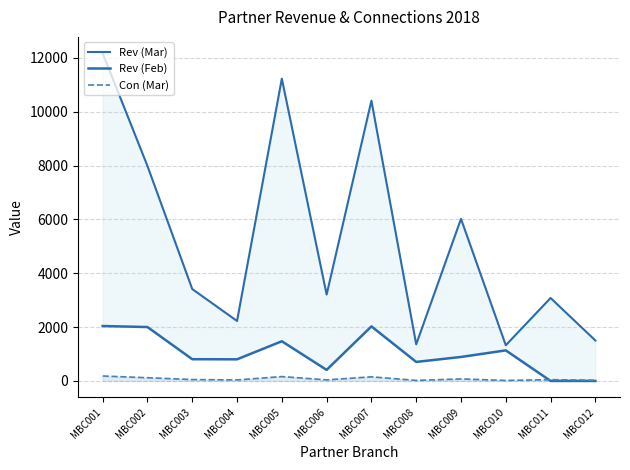

List the series in order of their peak value, lowest first.

Con (Mar), Rev (Feb), Rev (Mar)